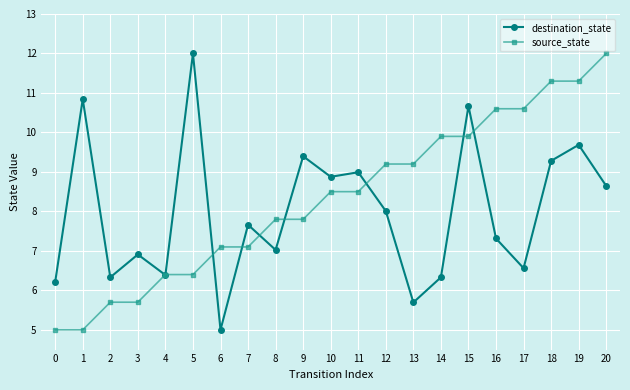

How many categories are shown in the chart?

21